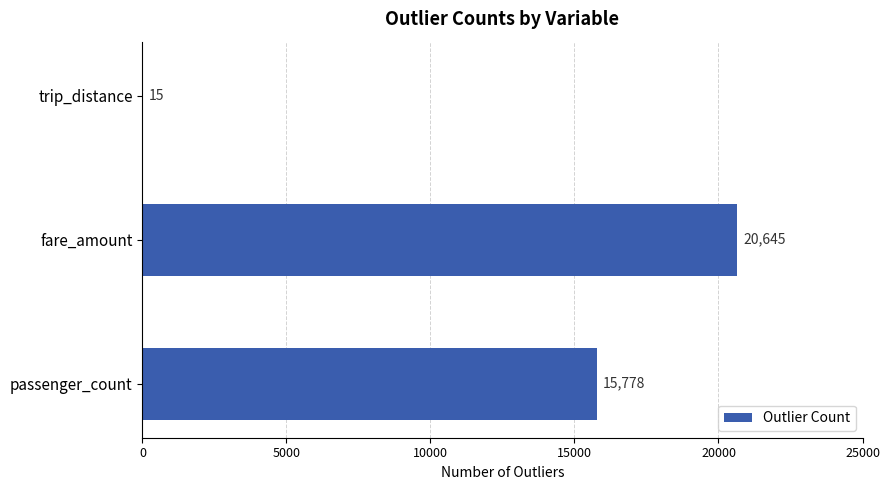

Are the bars horizontal?

Yes